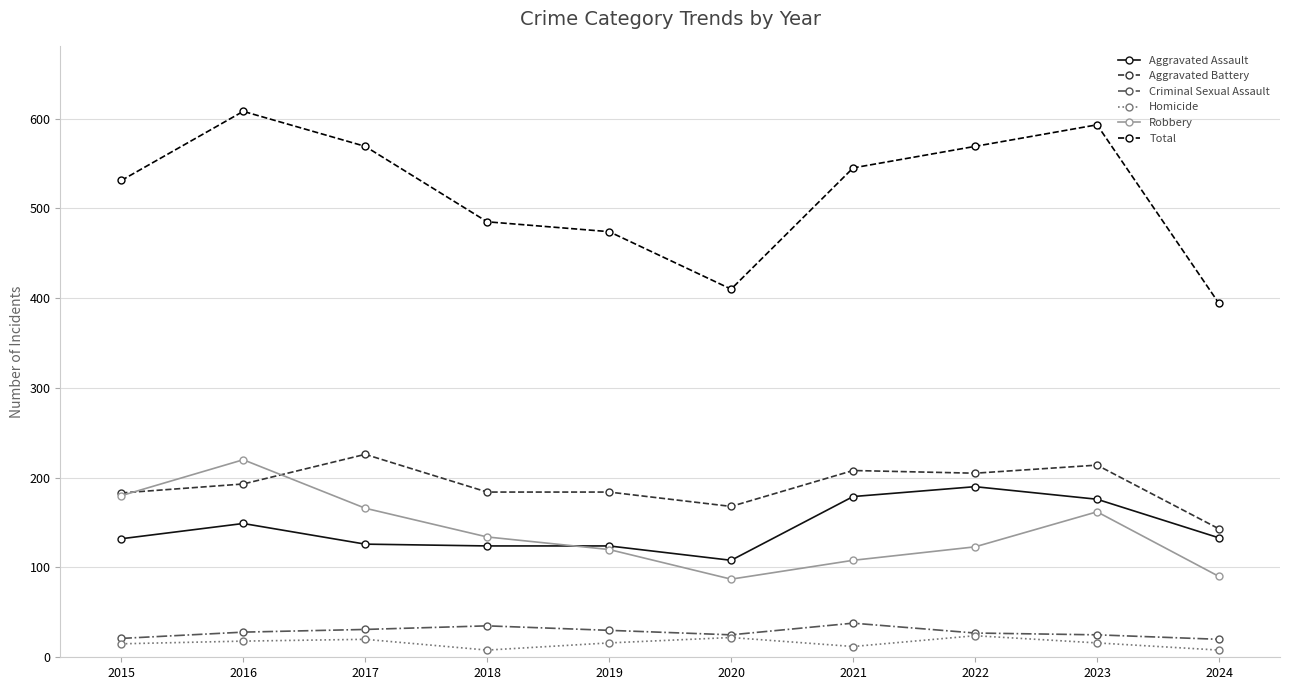

Does the chart display data point markers on the line(s)?

Yes